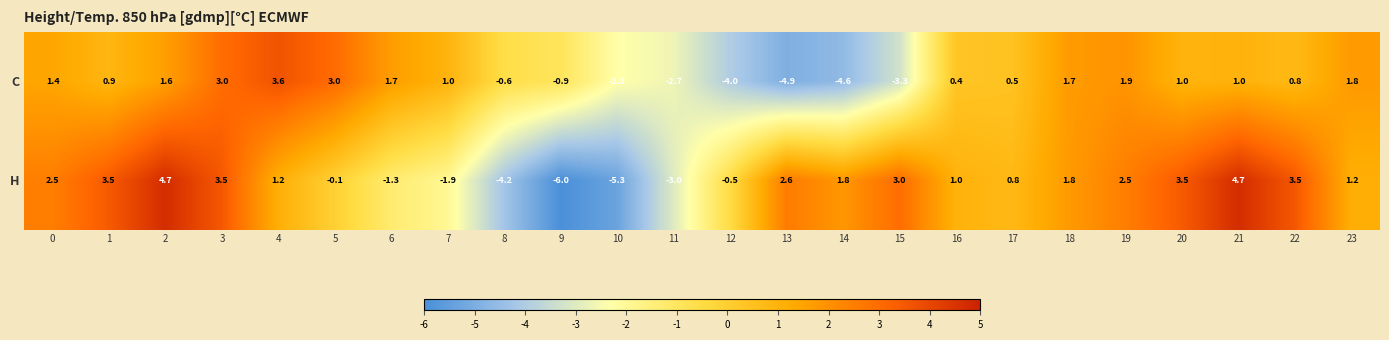

What is the minimum value shown in the chart?

-6.0